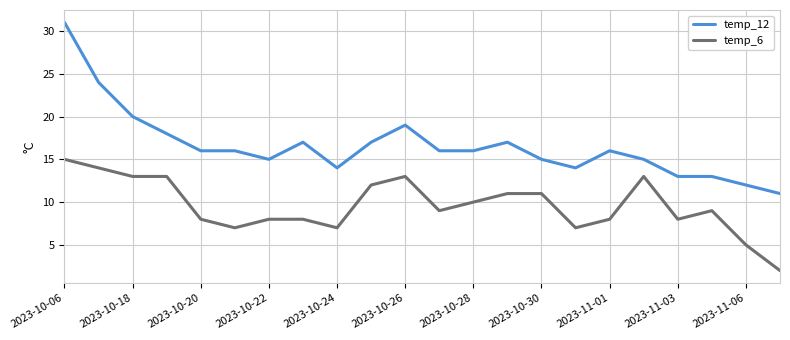

Which series has the largest range (max minus min)?

temp_12